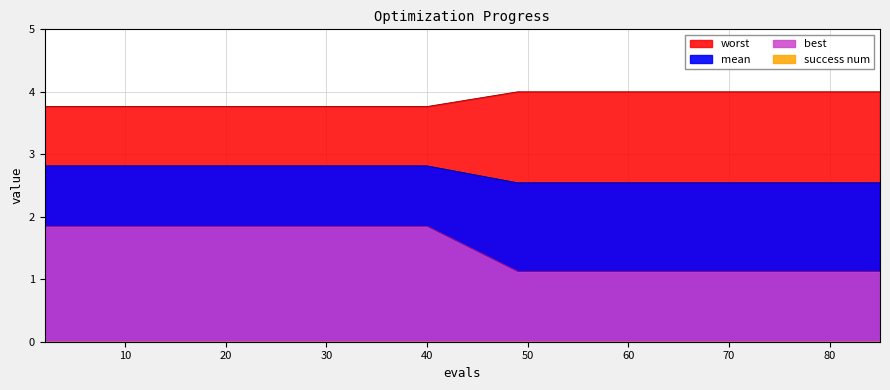

The value of best at 6 is 0.6. True or false?

False